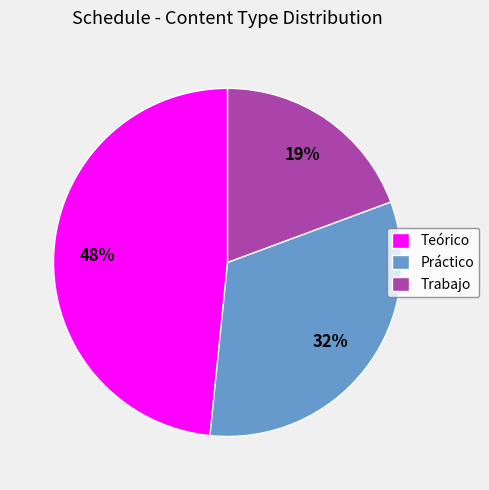

Which has a higher value, Práctico or Teórico?

Teórico